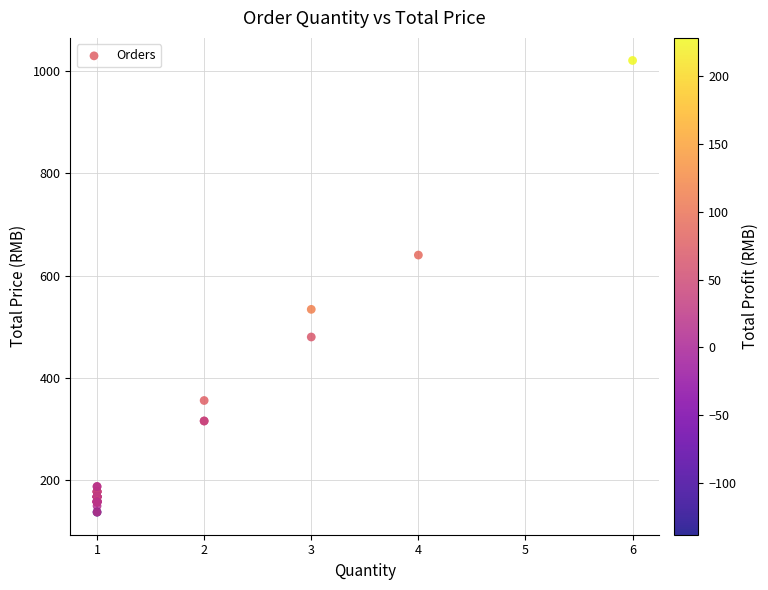

What Y value in the scatter plot is closest to 579?

534